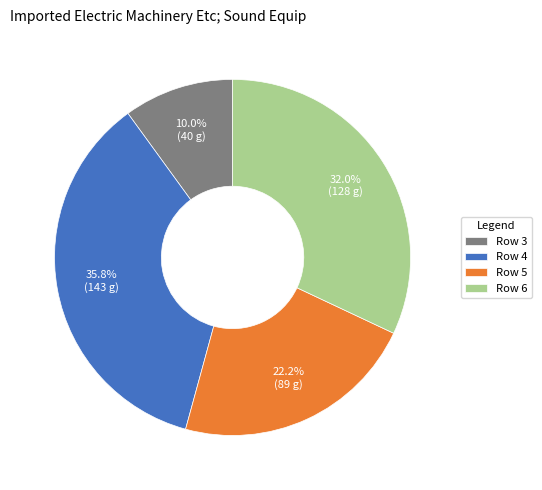

Is the sum of Row 6 and Row 5 greater than half?

Yes